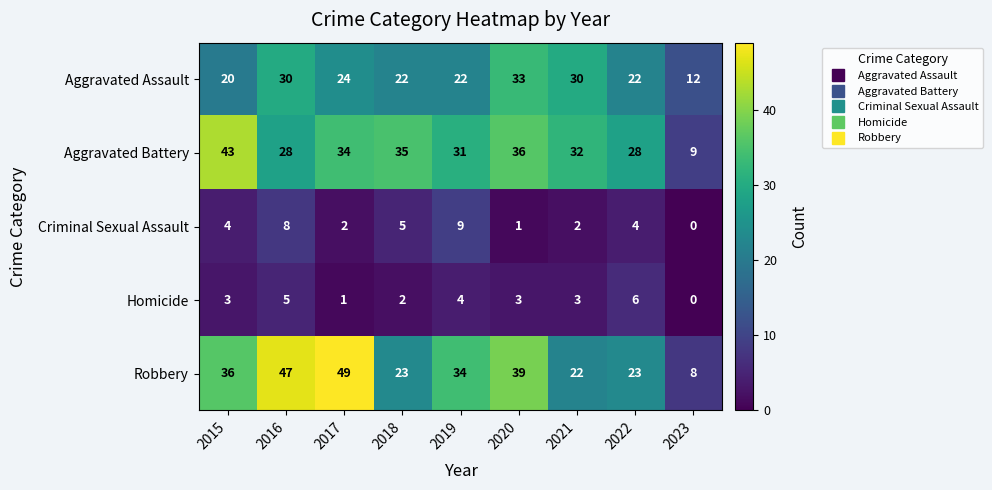

Which category has the highest value across all series?

2017